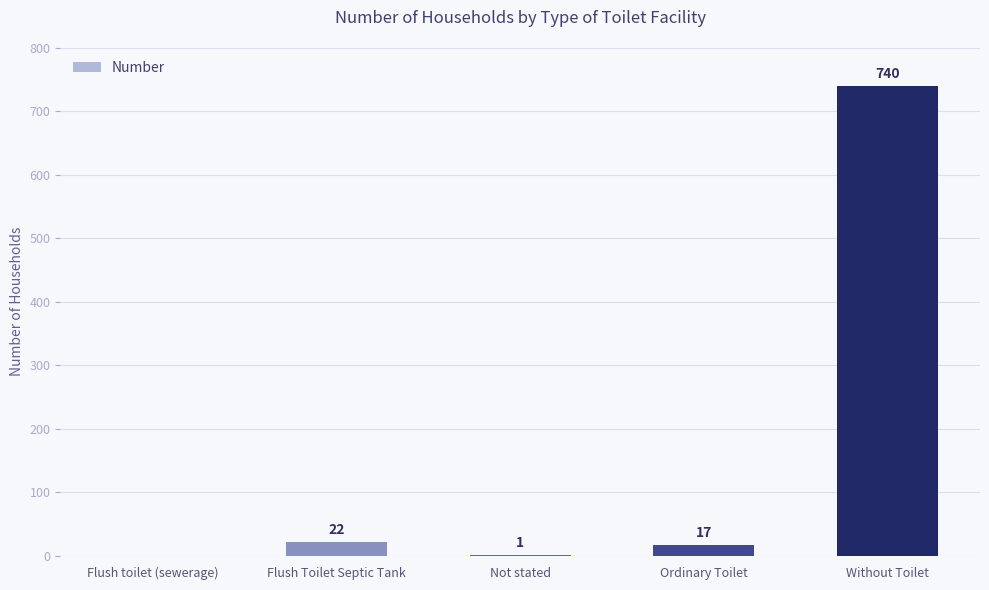

Where is the data nearest to the value 370?

Flush Toilet Septic Tank